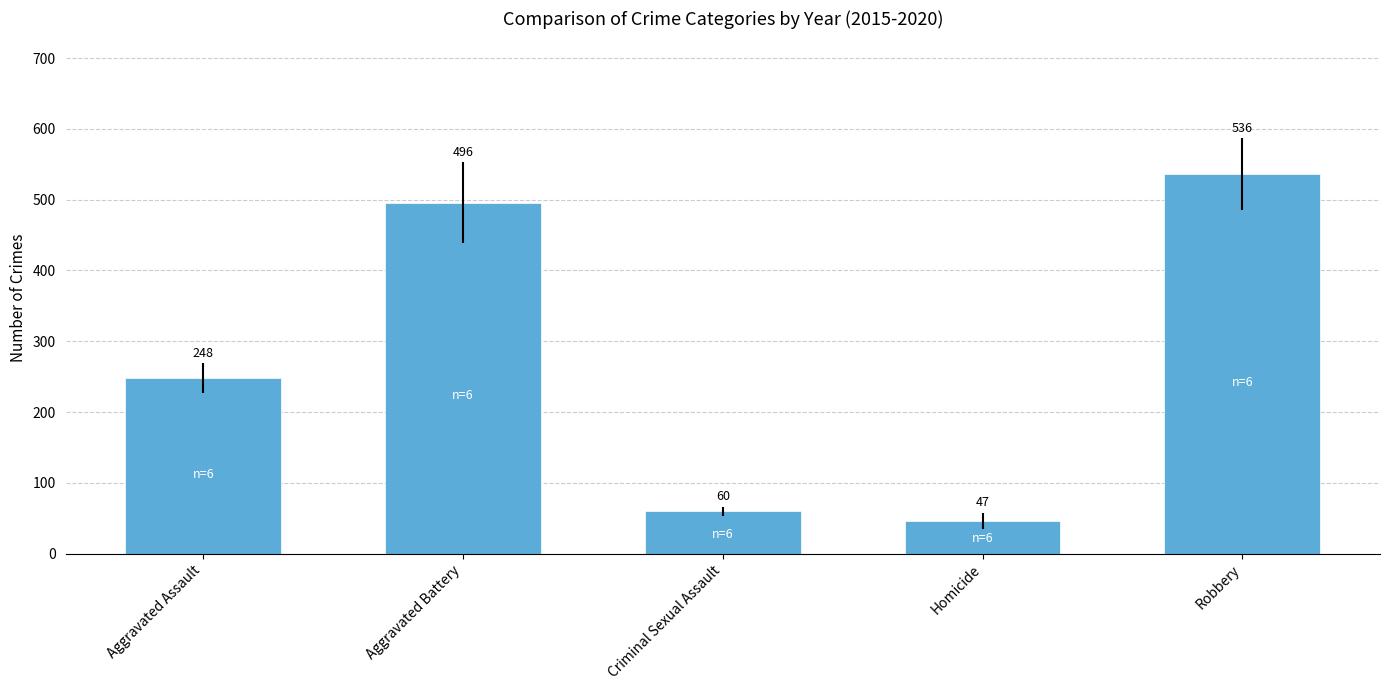

How many values are below 248?

2